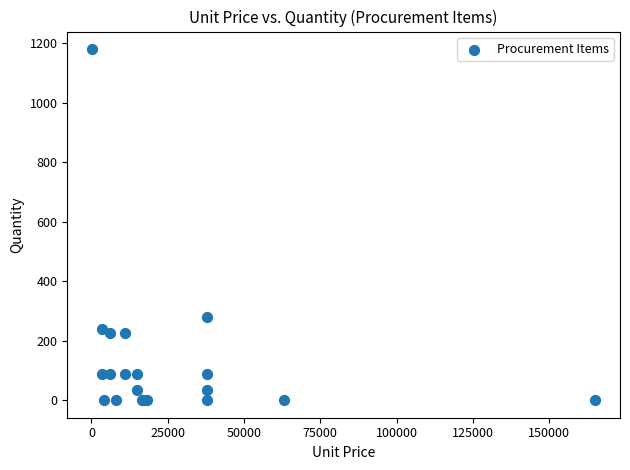

What Y value in the scatter plot is closest to 591?

280